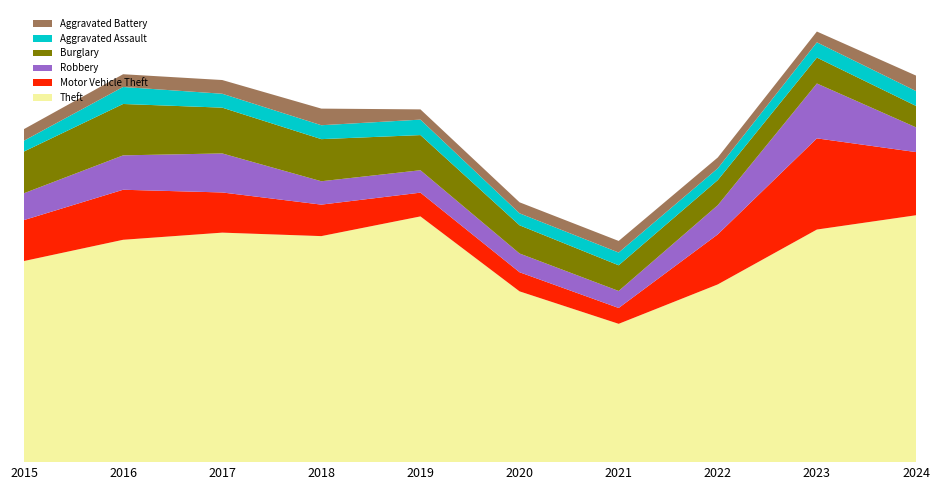

Reading right to left, what are all the values shown in this chart?

Theft: 1278	1204	920	716	884	1272	1170	1188	1151	1041
Motor Vehicle Theft: 327	472	259	82	99	123	163	208	259	212
Robbery: 128	284	151	88	97	116	121	202	178	139
Burglary: 111	134	130	133	146	182	218	237	266	216
Aggravated Assault: 77	79	61	66	62	80	72	72	88	56
Aggravated Battery: 80	56	56	60	57	53	86	71	66	60